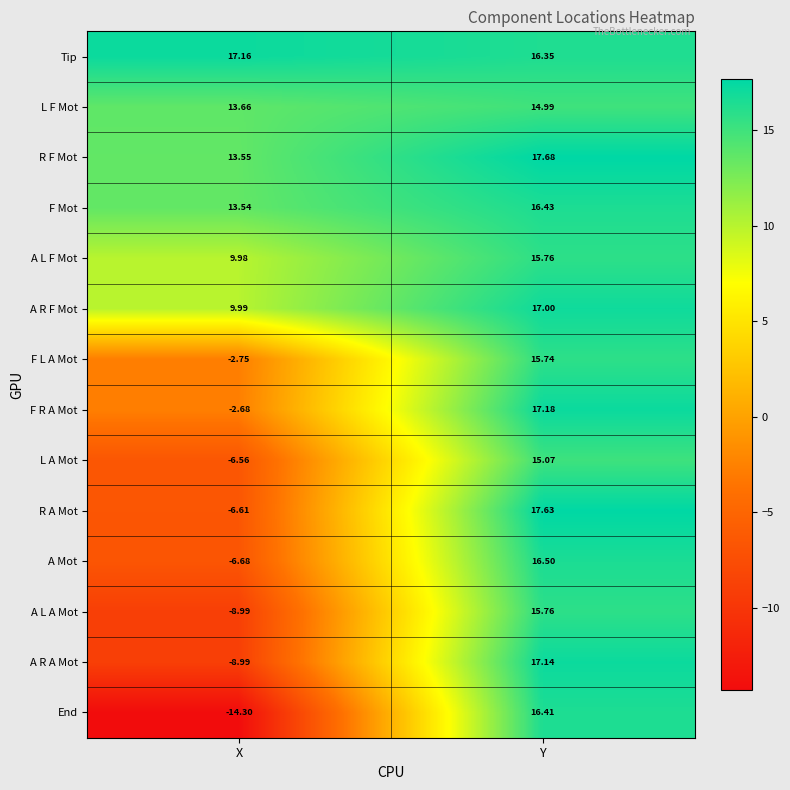

Which series has the widest spread of values?

End